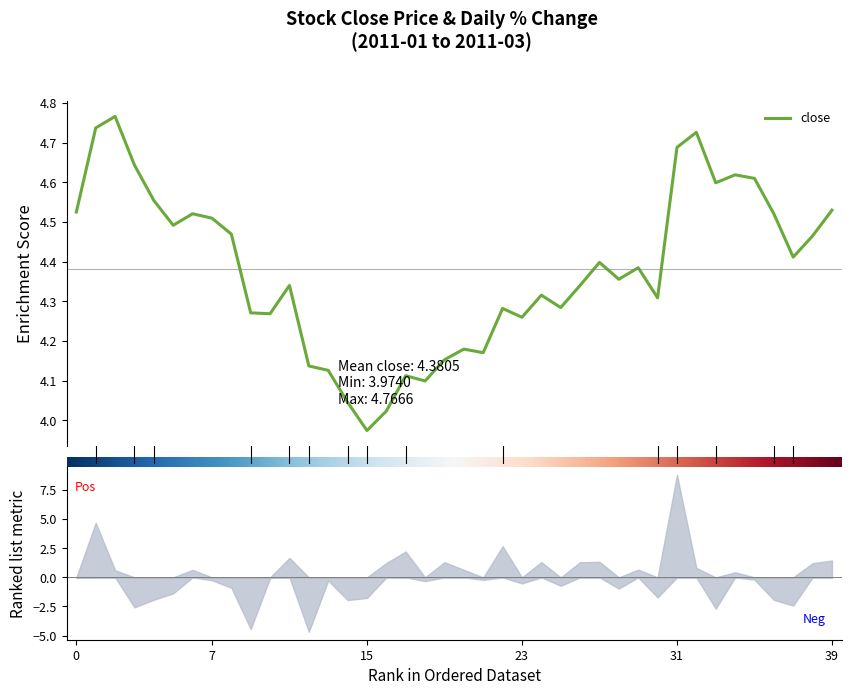

What is the difference between the maximum and minimum values?

0.8